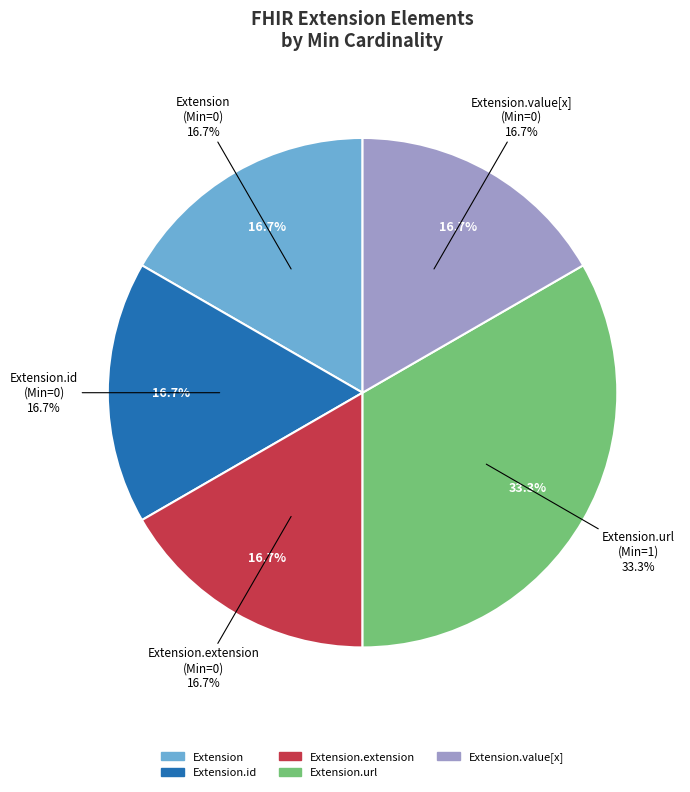

Between Extension.value[x] and Extension.extension, which is larger?

Extension.value[x]